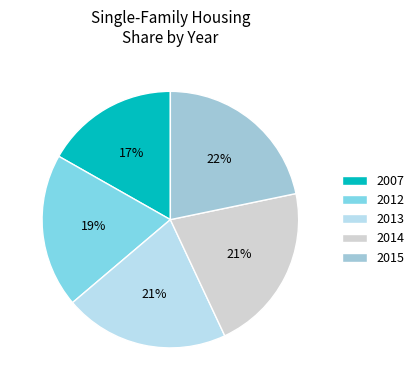

Count the number of slices in the pie.

5